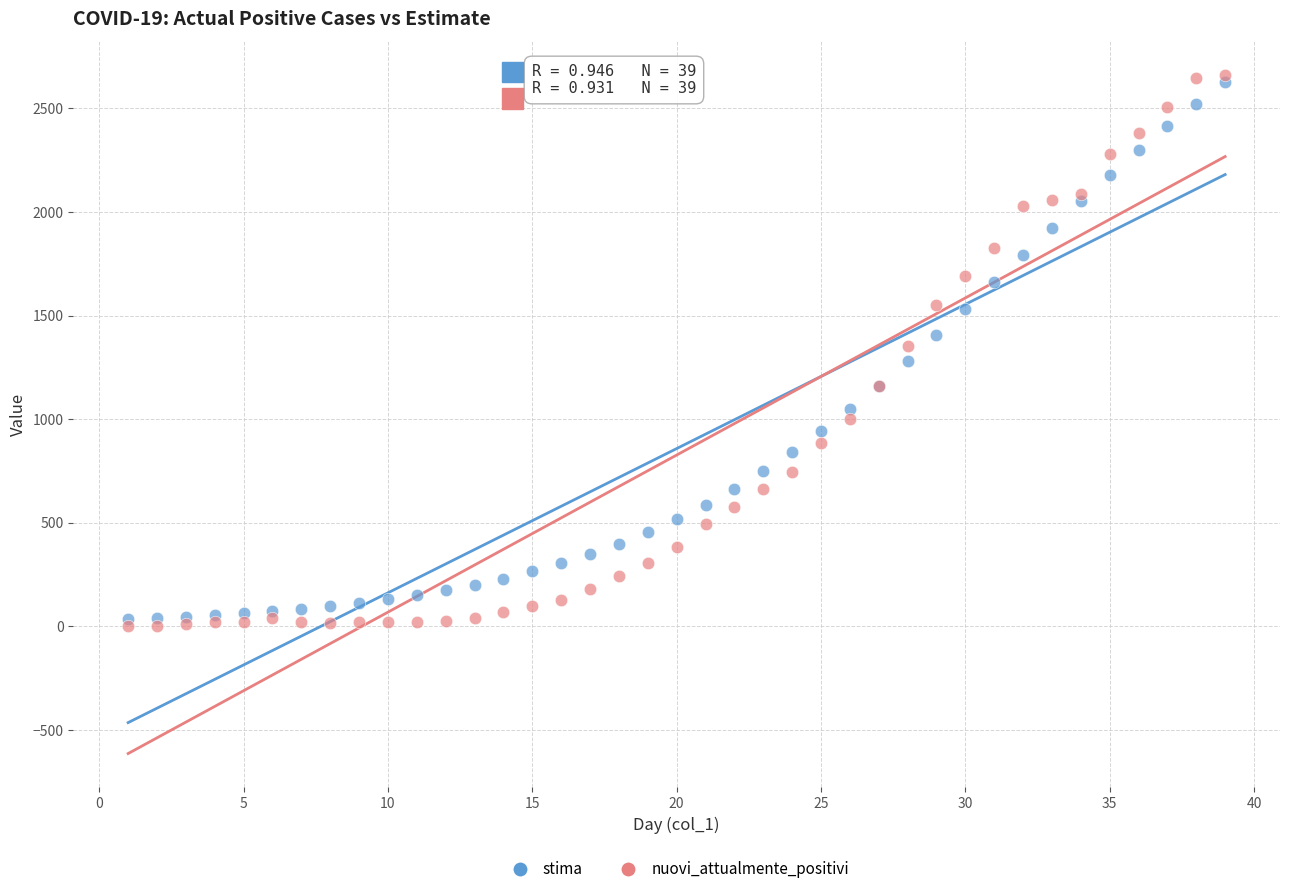

Which series has the widest spread of Y values?

nuovi_attualmente_positivi